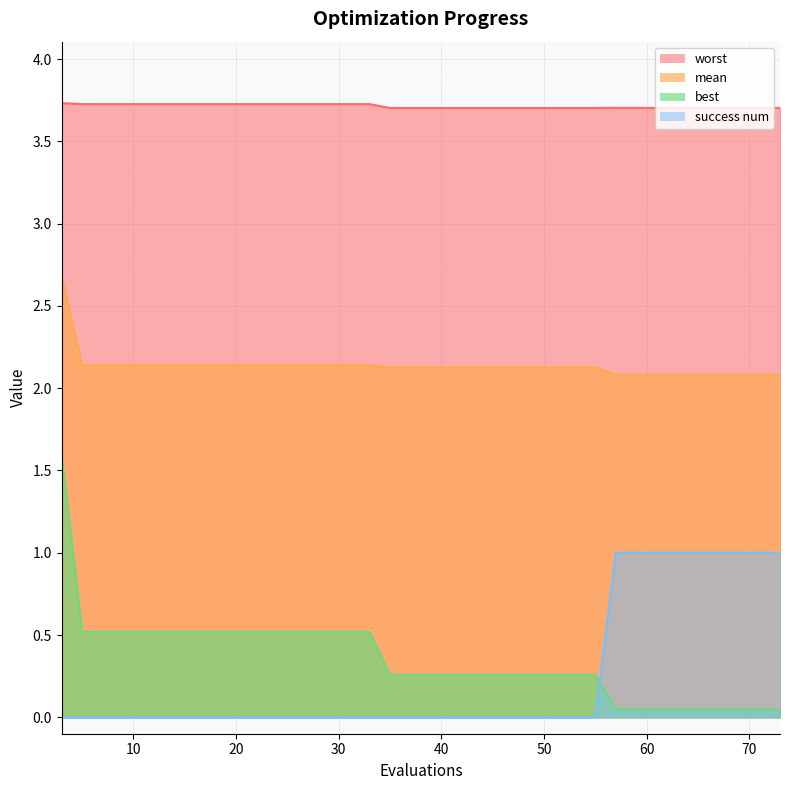

What is the difference between the maximum and second lowest values in the success num series?

1.0